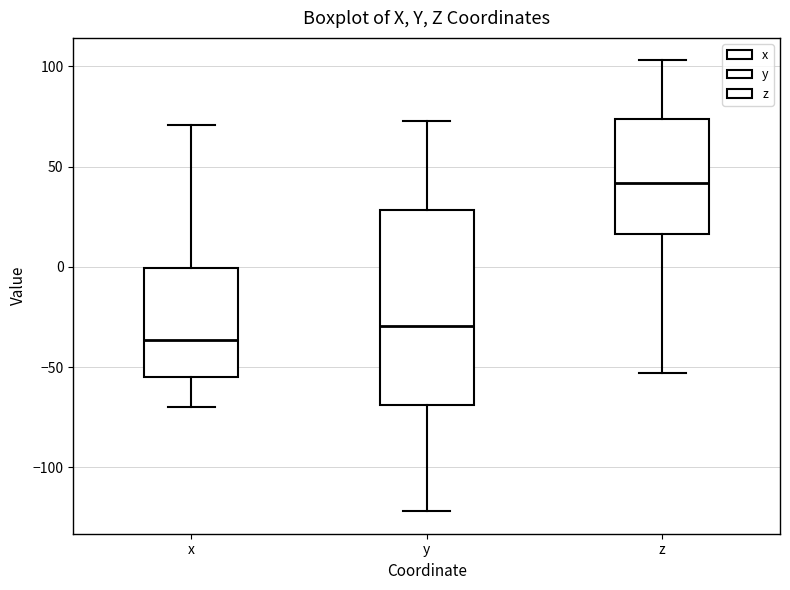

Which box is the tallest, from its lower edge to its upper edge?

y